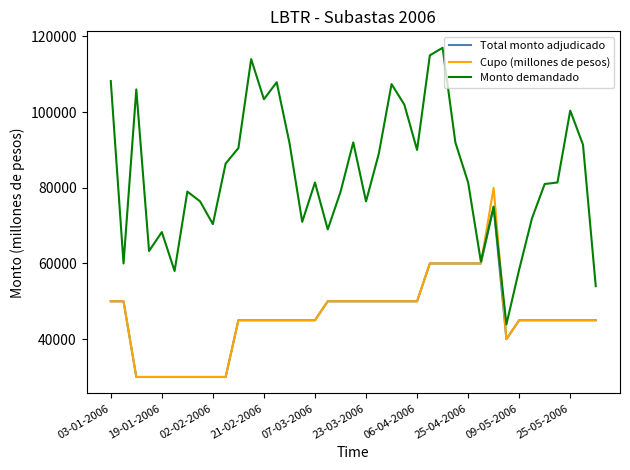

List the series in order of their peak value, highest first.

Monto demandado, Cupo (millones de pesos), Total monto adjudicado